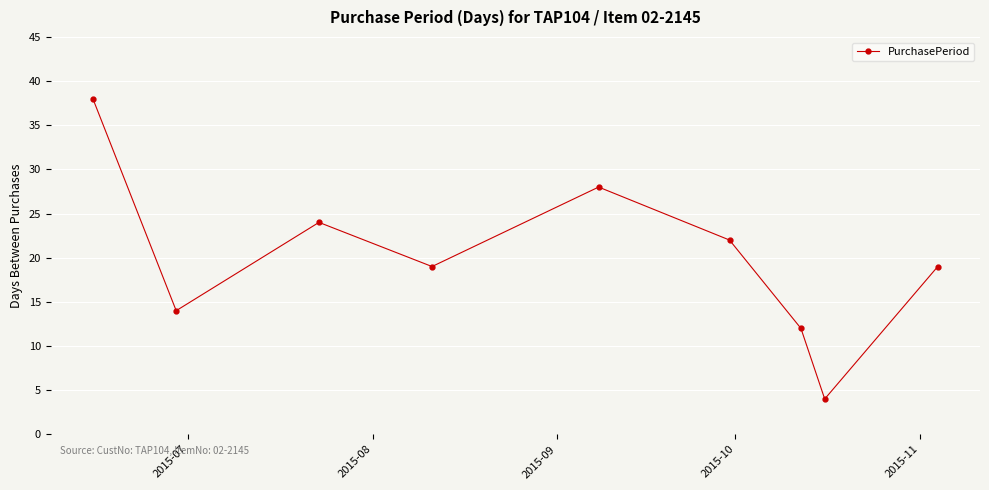

What is the value of the 2nd point from the left?

14